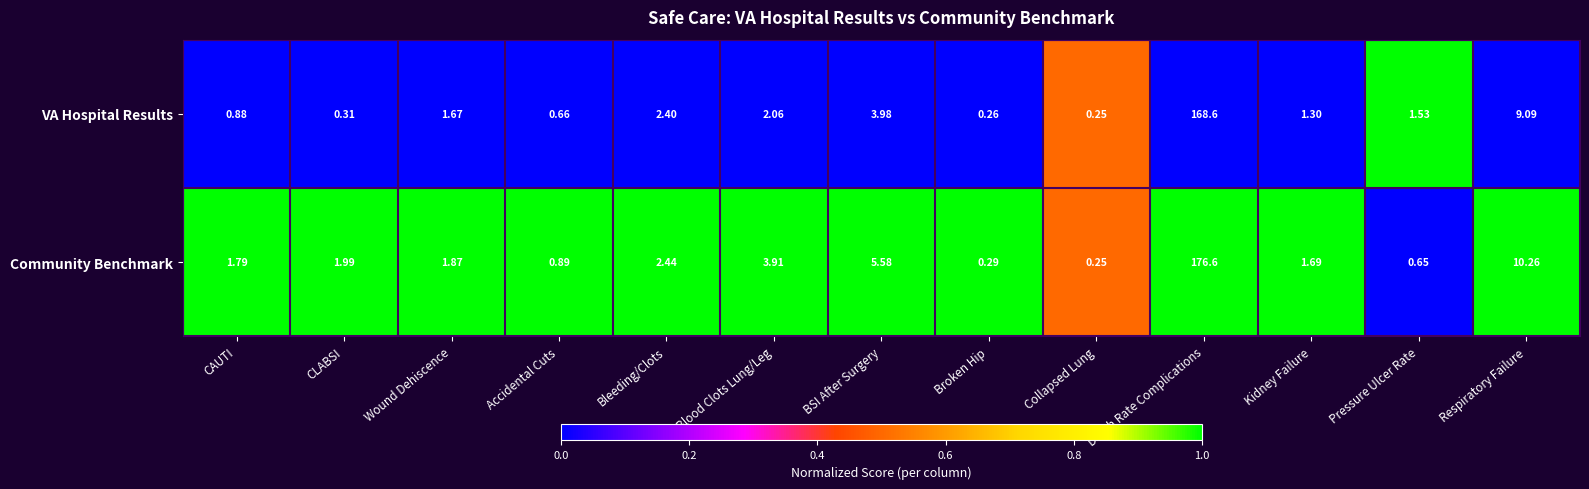

Rank the series by their average value, from lowest to highest.

VA Hospital Results, Community Benchmark